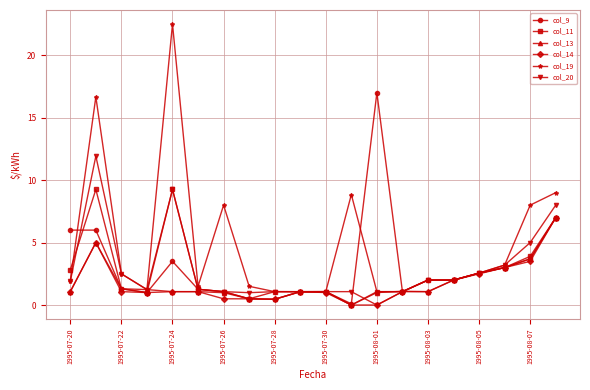

How many values in the col_9 series are below 2?

10